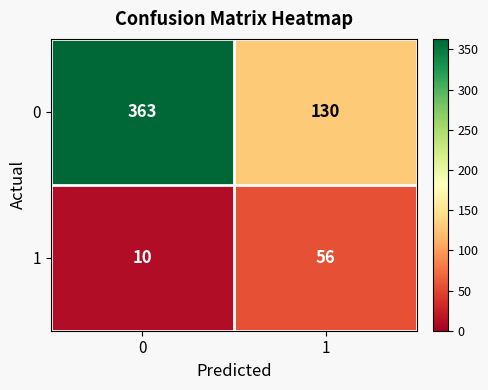

At how many categories does at least one series exceed 165?

1